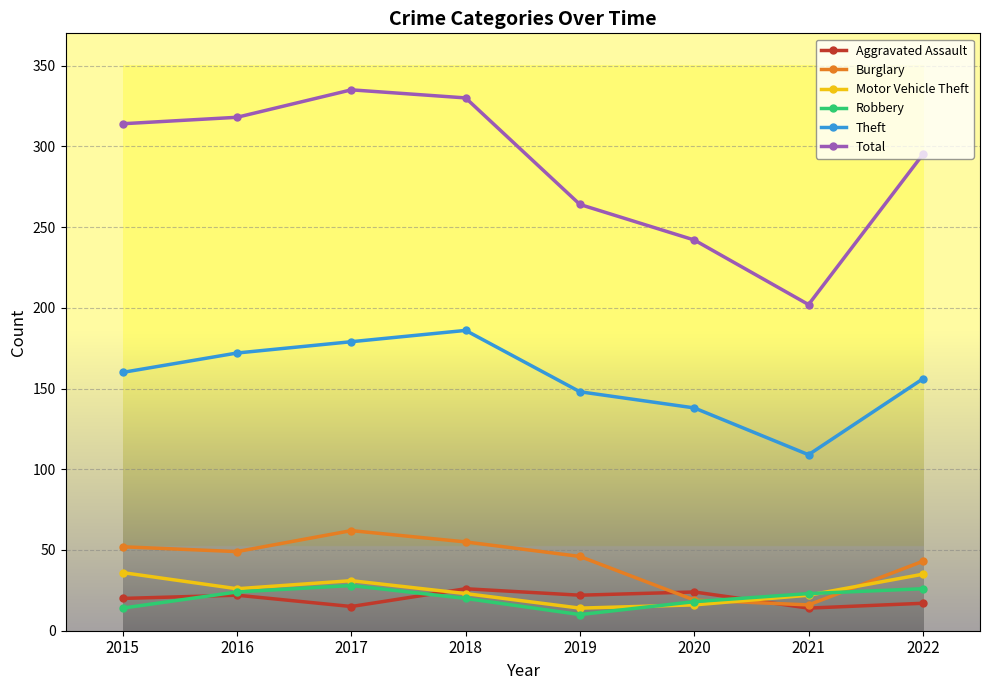

Rank the series at 2018 from highest to lowest value.

Total, Theft, Burglary, Aggravated Assault, Motor Vehicle Theft, Robbery